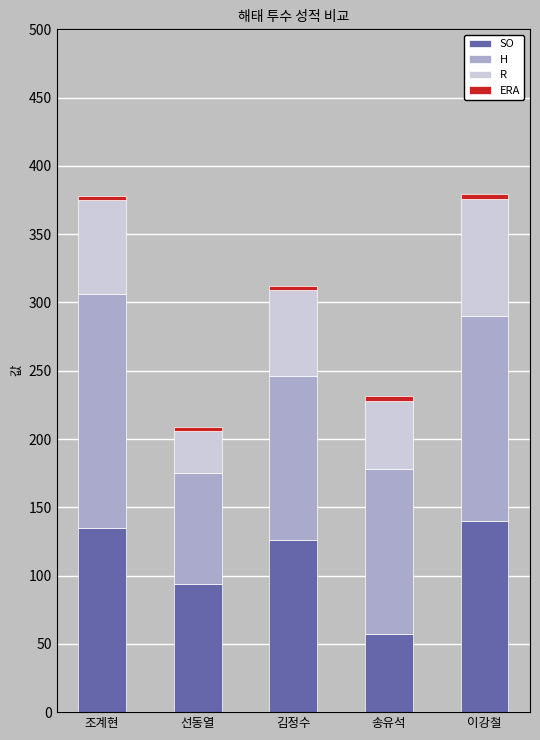

Does the chart contain stacked bars?

Yes